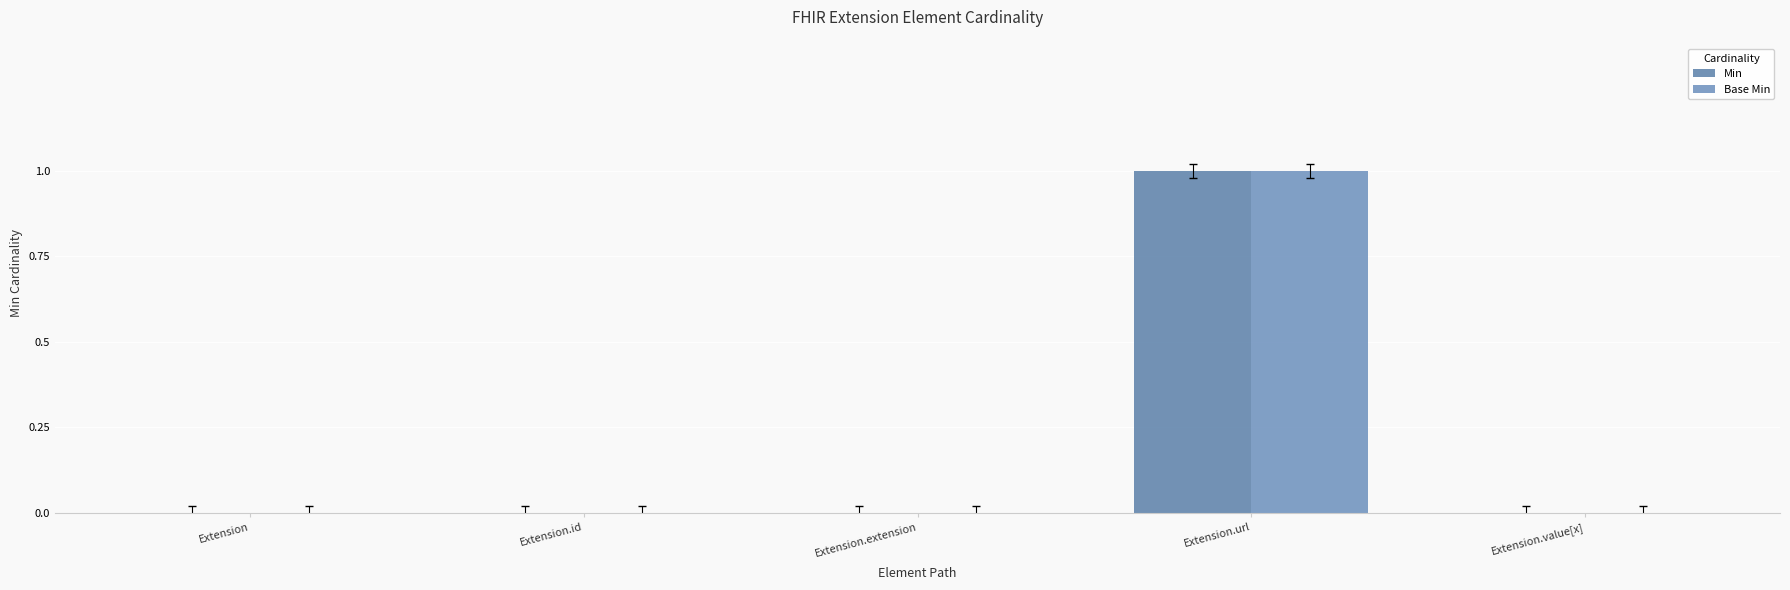

Are the bars grouped side by side (vs. stacked)?

Yes